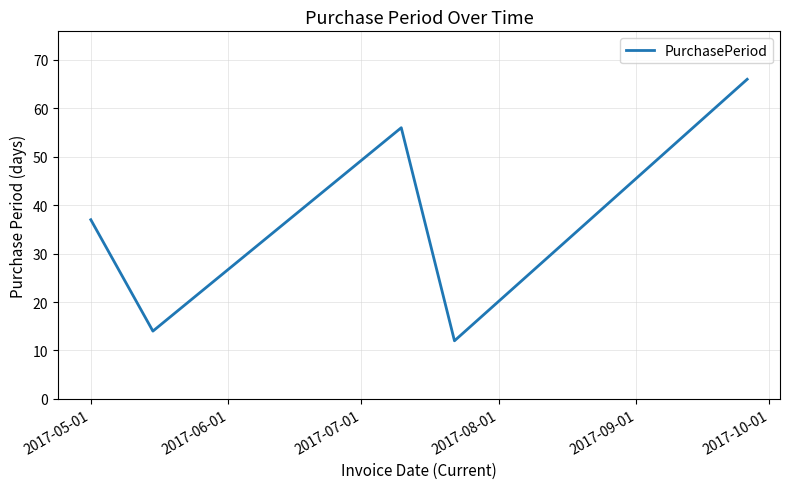

What is the minimum value shown in the chart?

12